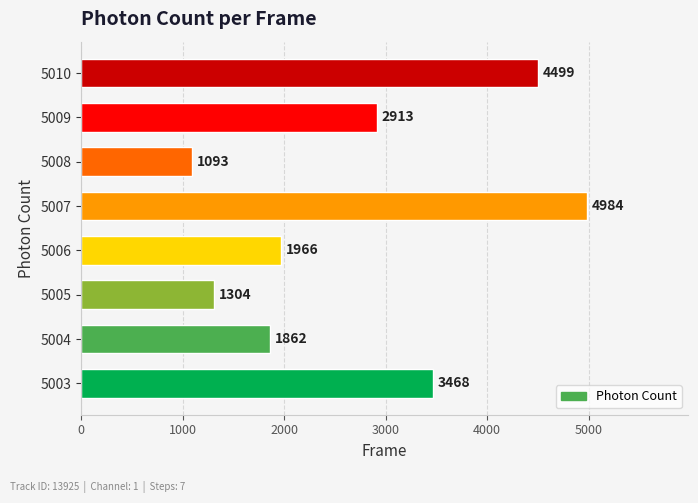

What is the minimum value shown in the chart?

1092.7